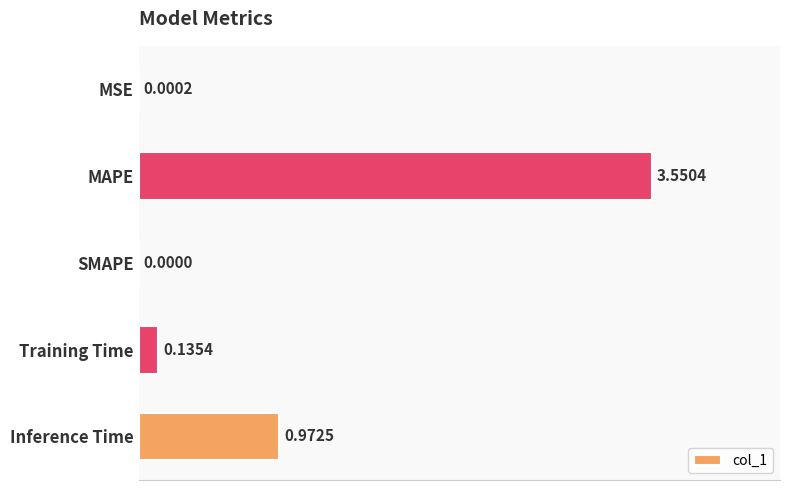

What is the sum of all values?

4.7